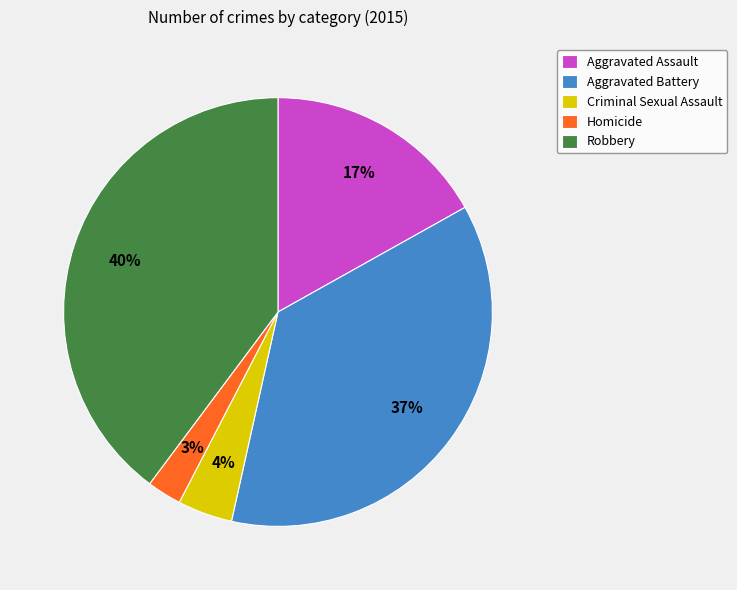

Is it true that Homicide is 3% of the pie?

True